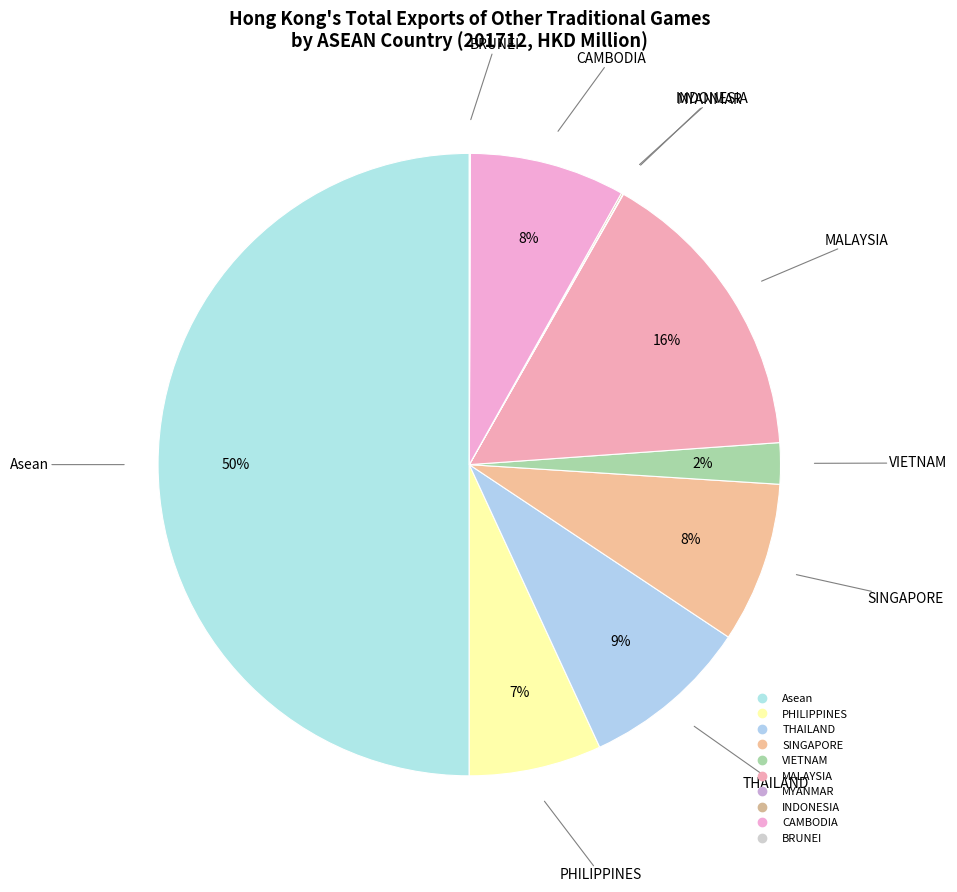

Which category has the biggest portion of the pie?

Asean